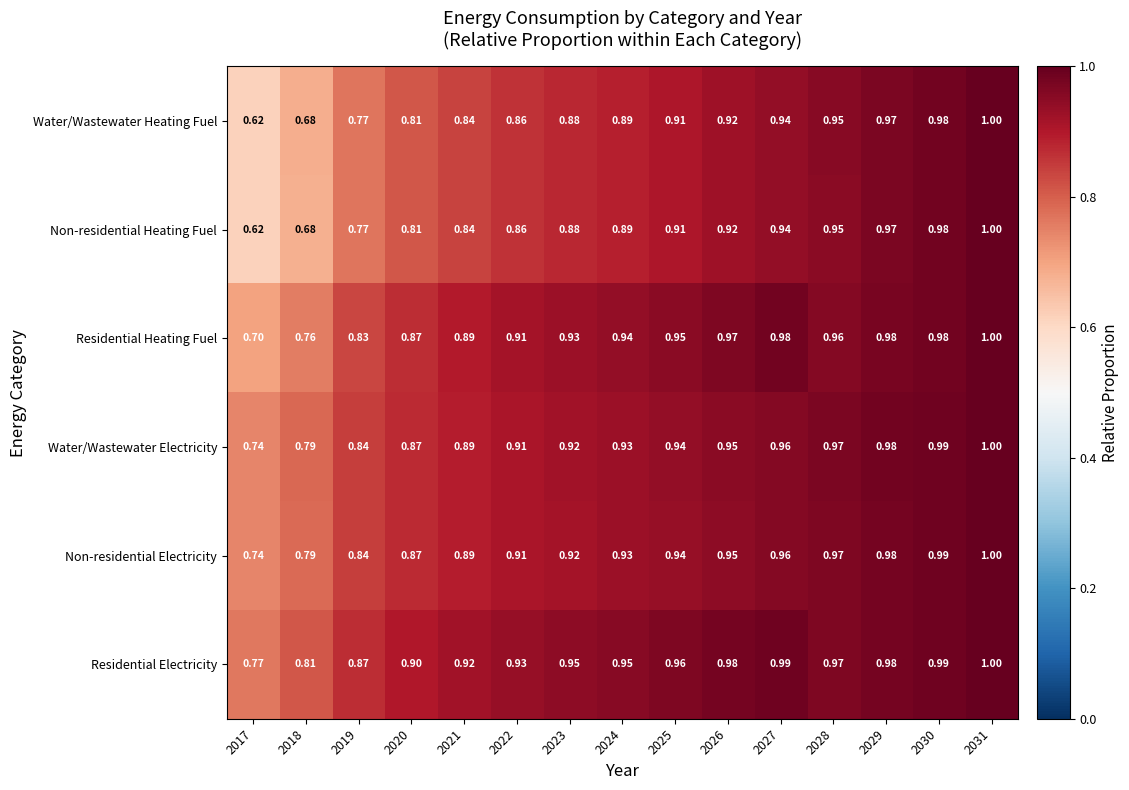

What is the total value across all series at 2019?

4.9